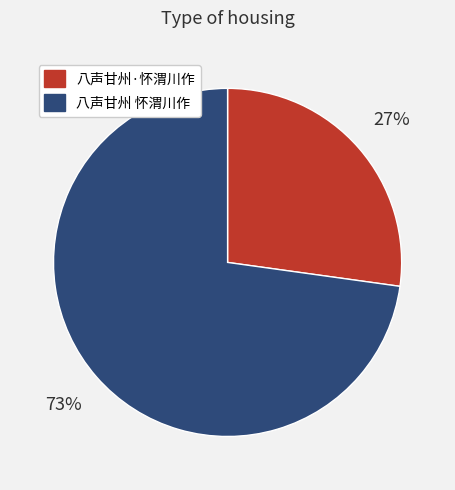

To the nearest percent, what is the combined percentage of 八声甘州 怀渭川作 and 八声甘州·怀渭川作?

100%